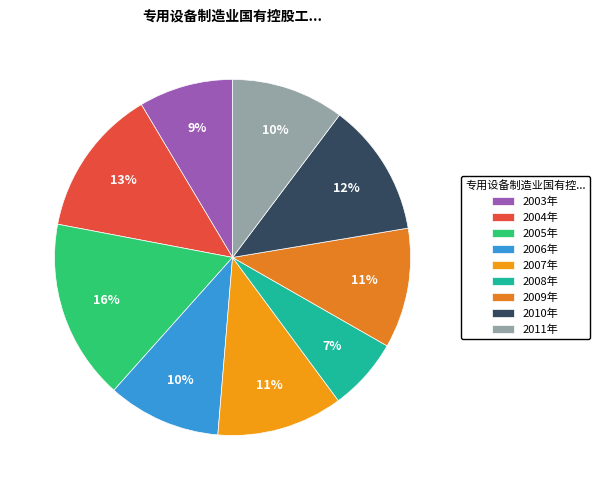

Is there a majority slice in this chart?

No